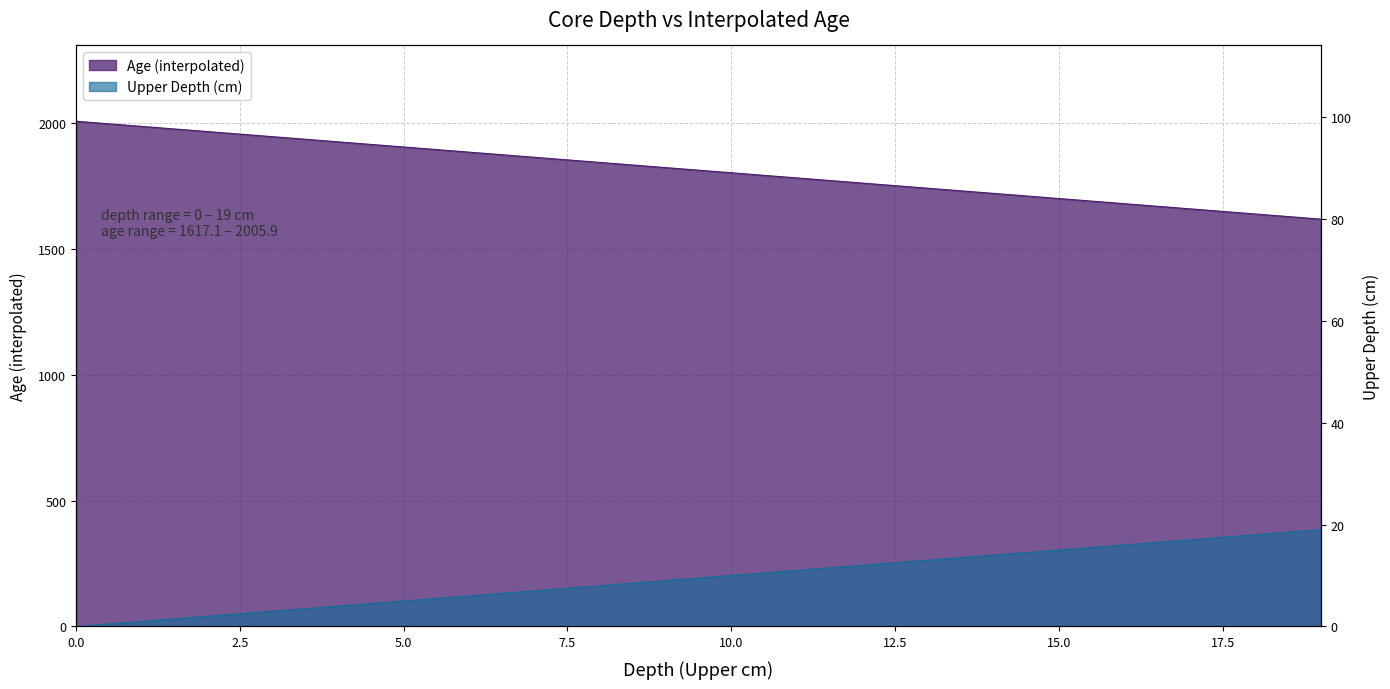

How many lines are shown in the chart?

2